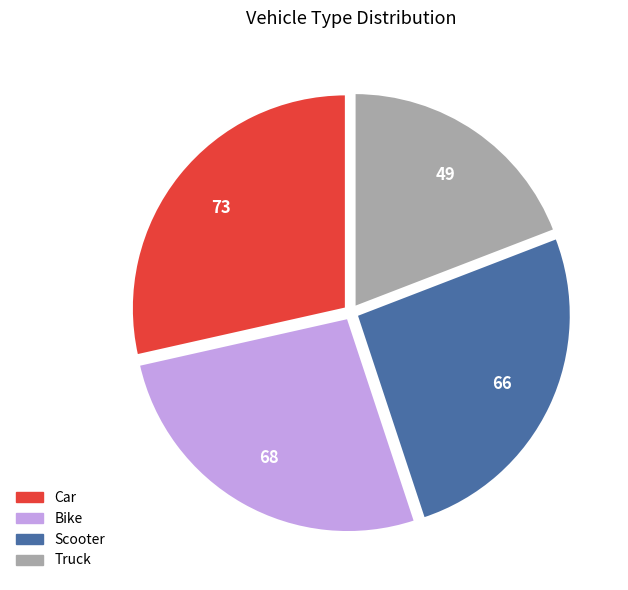

Do Car and Scooter together represent more than half of the pie?

Yes